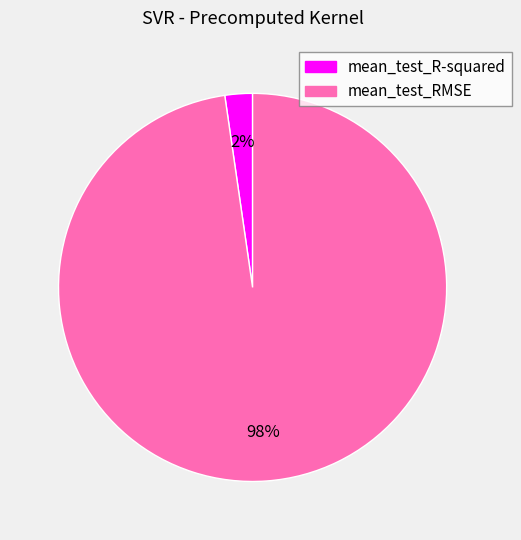

To the nearest percent, what percentage of the pie is mean_test_R-squared?

2%